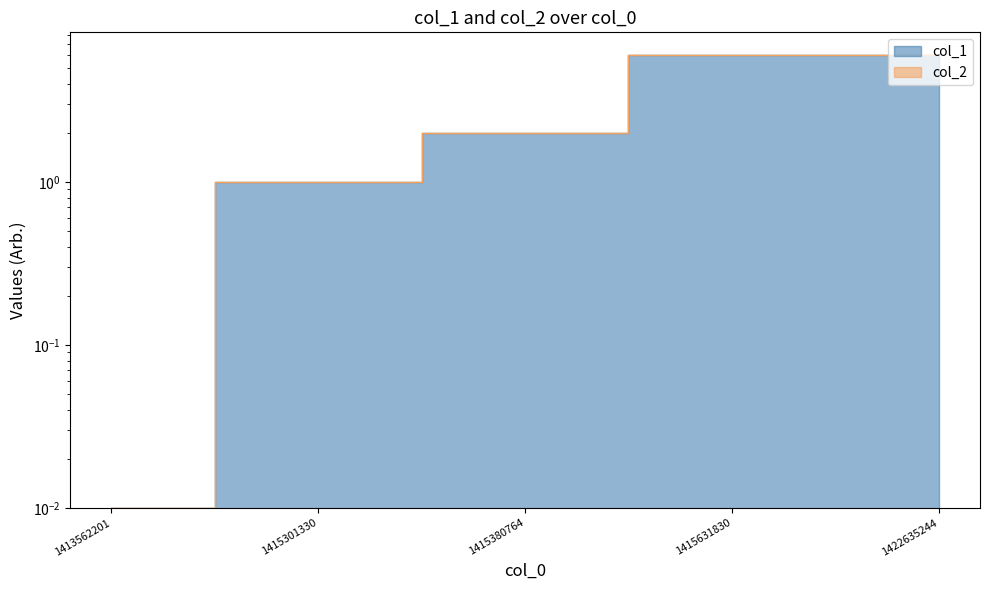

What is the sum of all values?

15.0